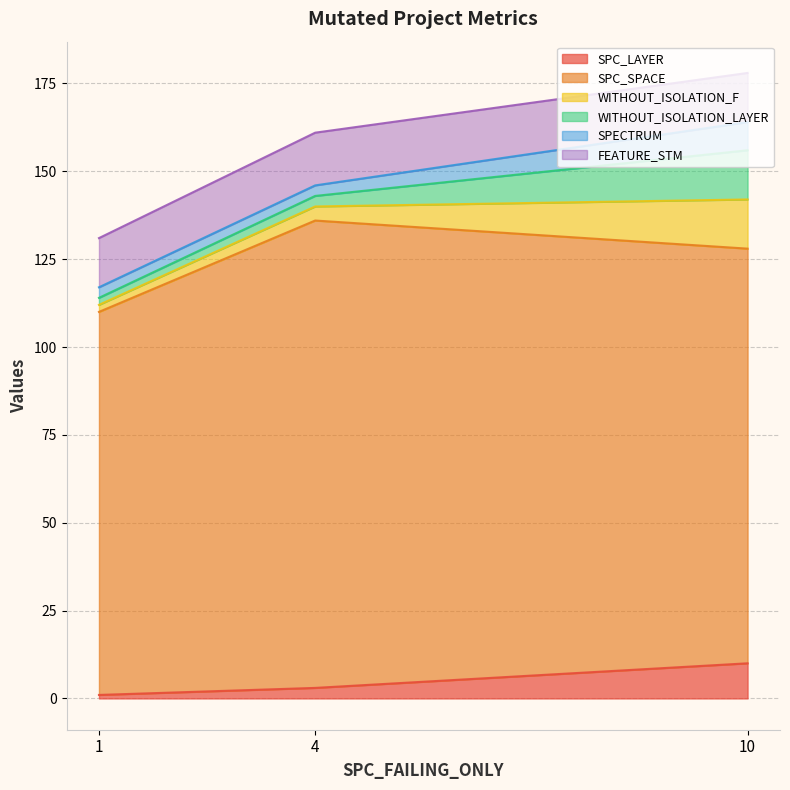

Is it true that SPC_SPACE equals 118 at 10?

True